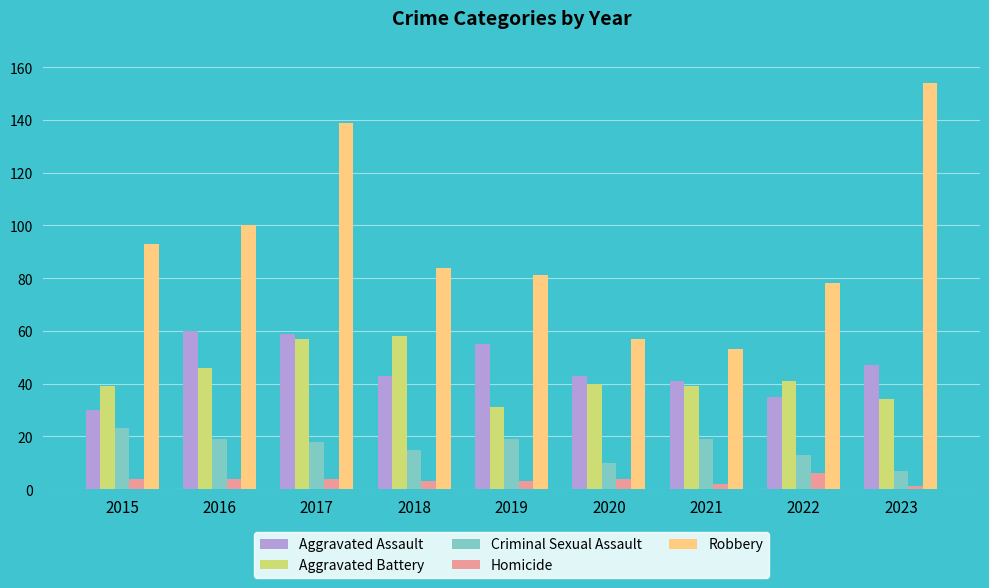

What is the maximum value shown in the chart?

154